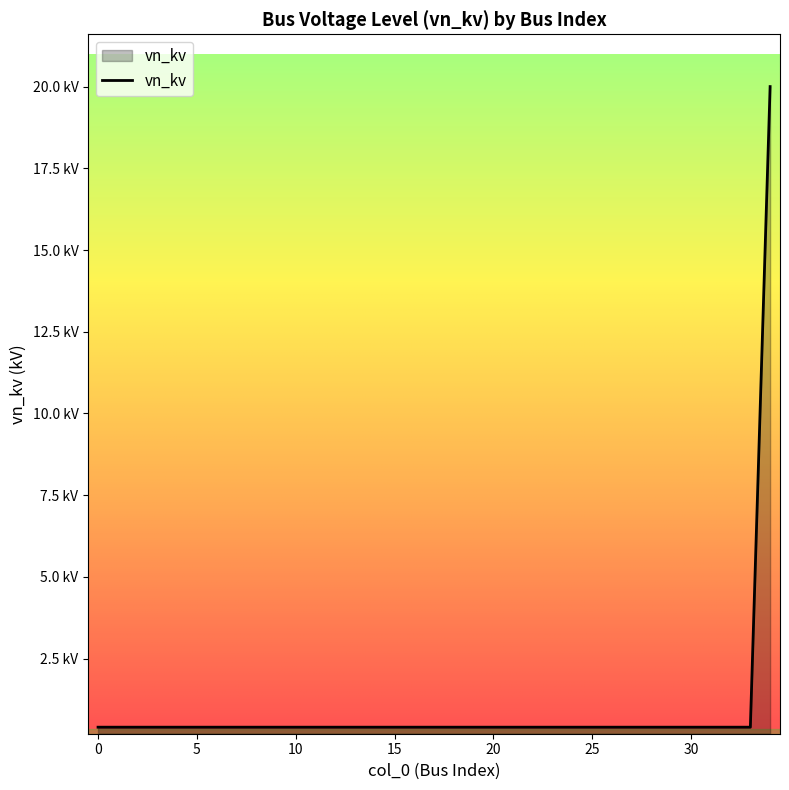

What is the value of the 17th point from the left?

0.4